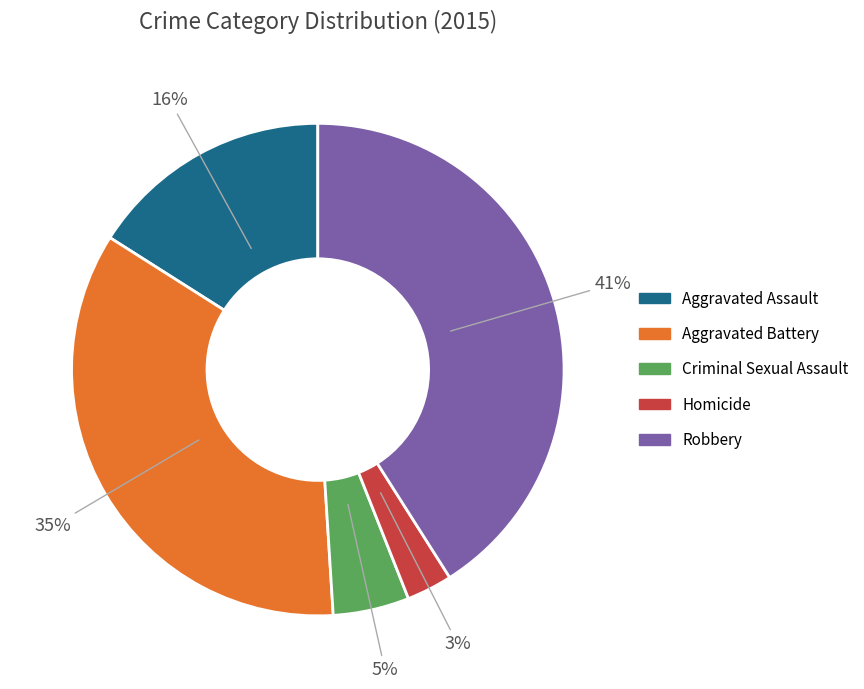

How many segments does this pie chart have?

5